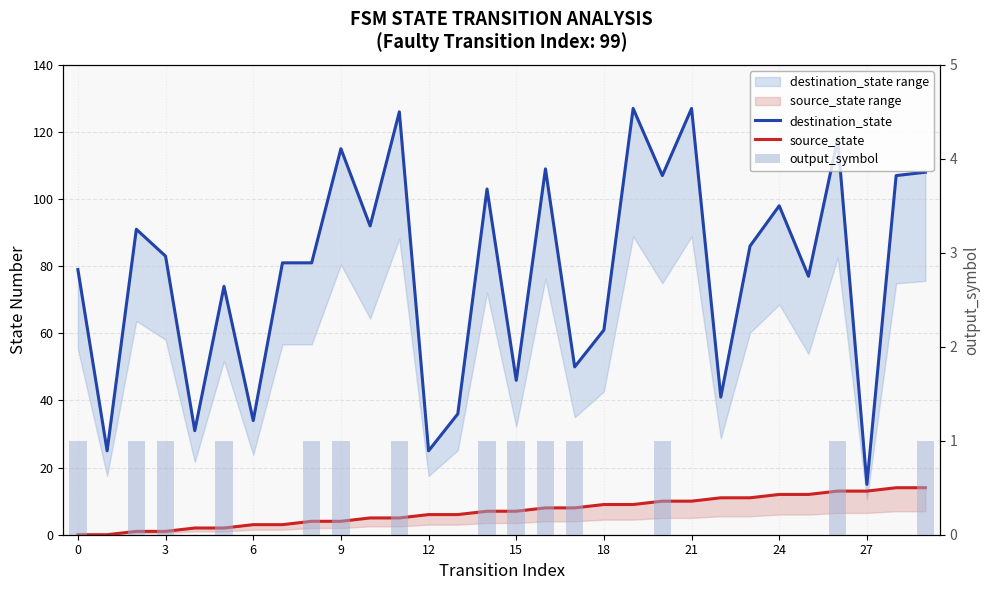

How many data points in output_symbol are above 0?

14